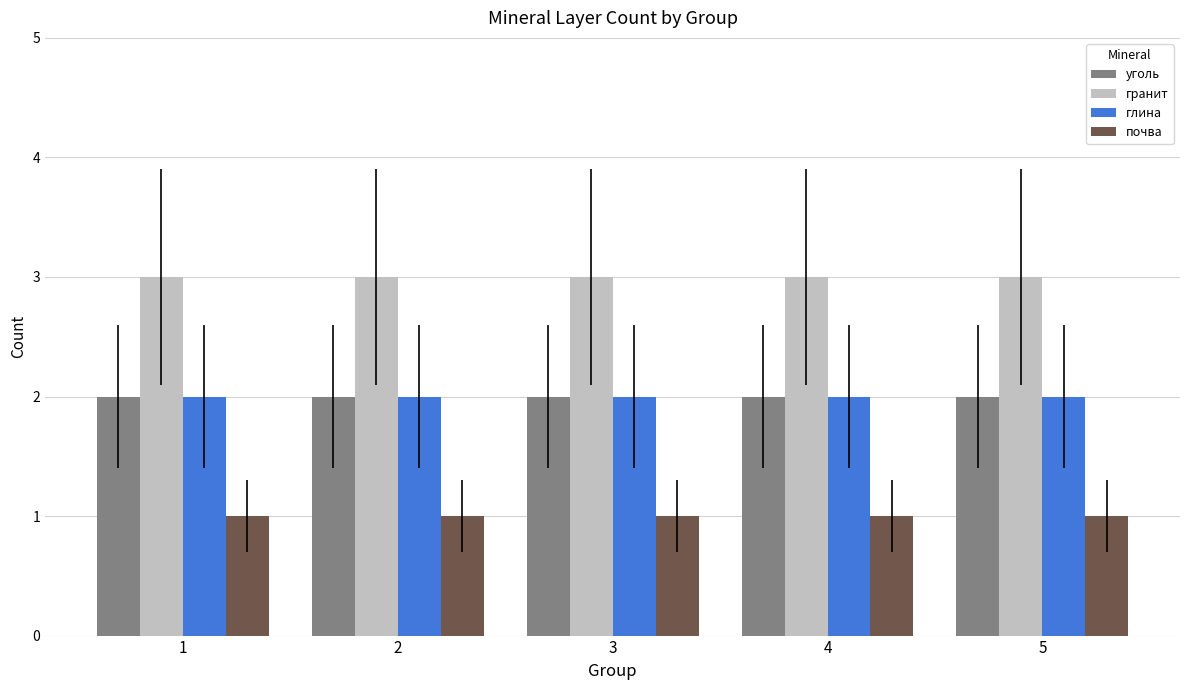

Which series has the largest total across all categories?

гранит